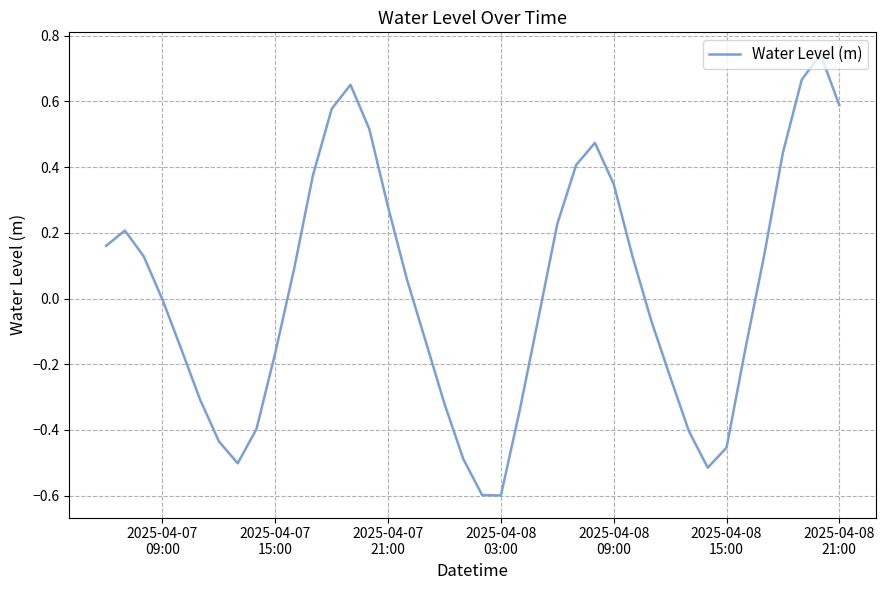

What is the minimum value shown in the chart?

-0.6